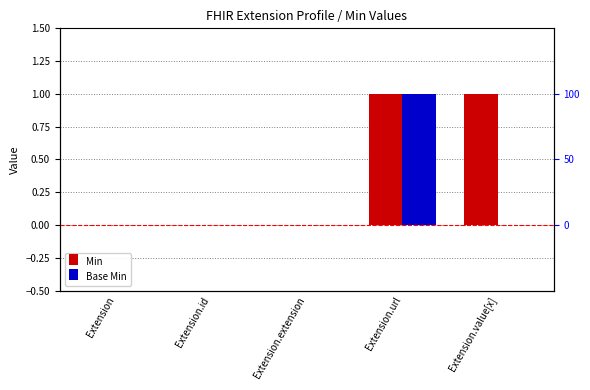

Between Extension.id and Extension.extension, which series saw the biggest shift?

Min